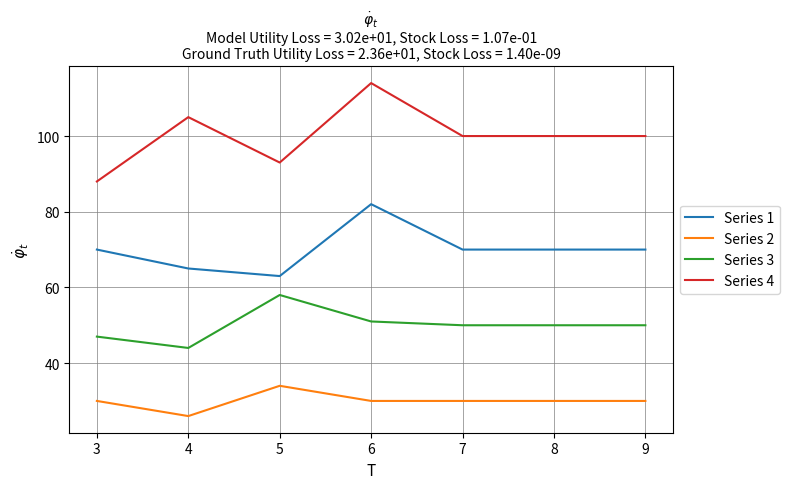

What value does the Series 3 series have at 5, to the nearest 5?

60